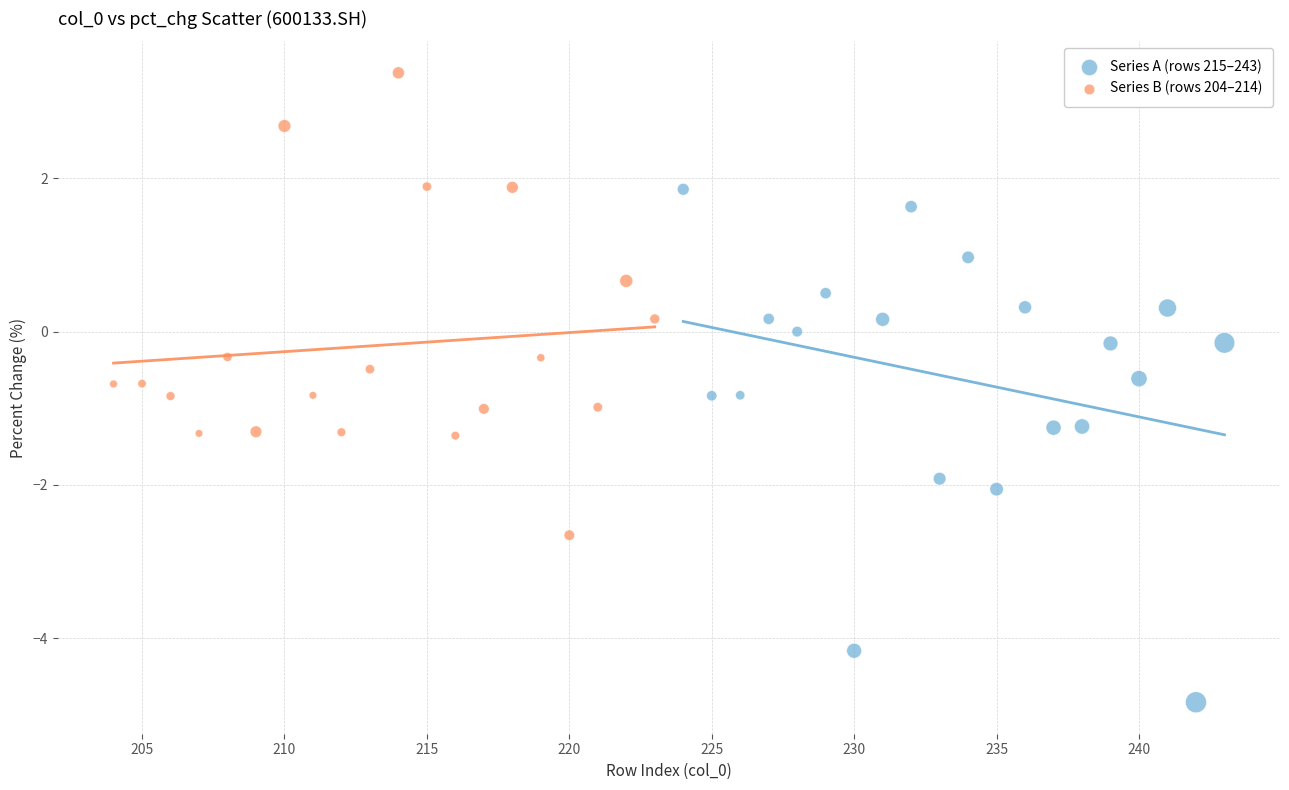

Which series contains the highest Y value?

Series B (rows 204–214)